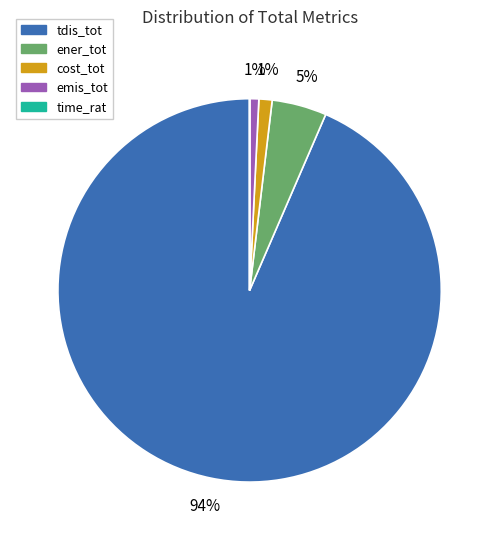

What is the largest slice in the pie chart?

tdis_tot